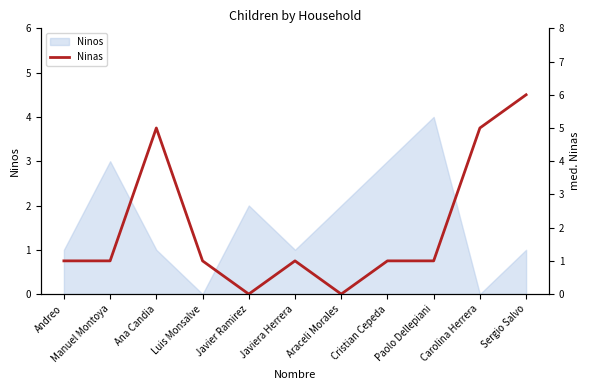

True or false: Ninos has a value of 2 at Andreo.

False